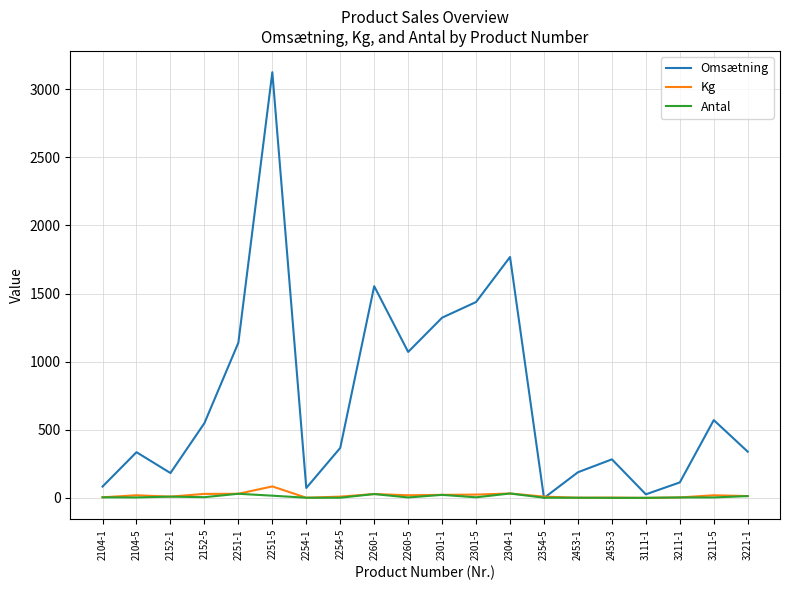

Between 2260-1 and 3211-1, which series saw the biggest shift?

Omsætning